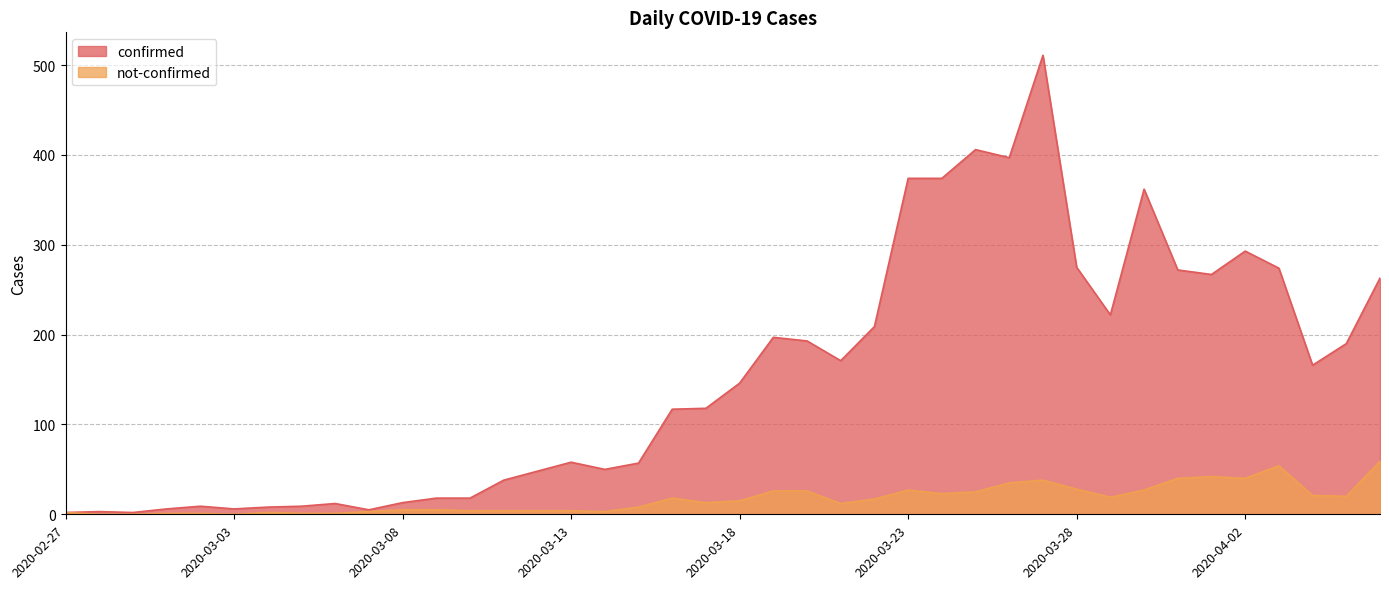

Rank the series by their average value, from lowest to highest.

not-confirmed, confirmed